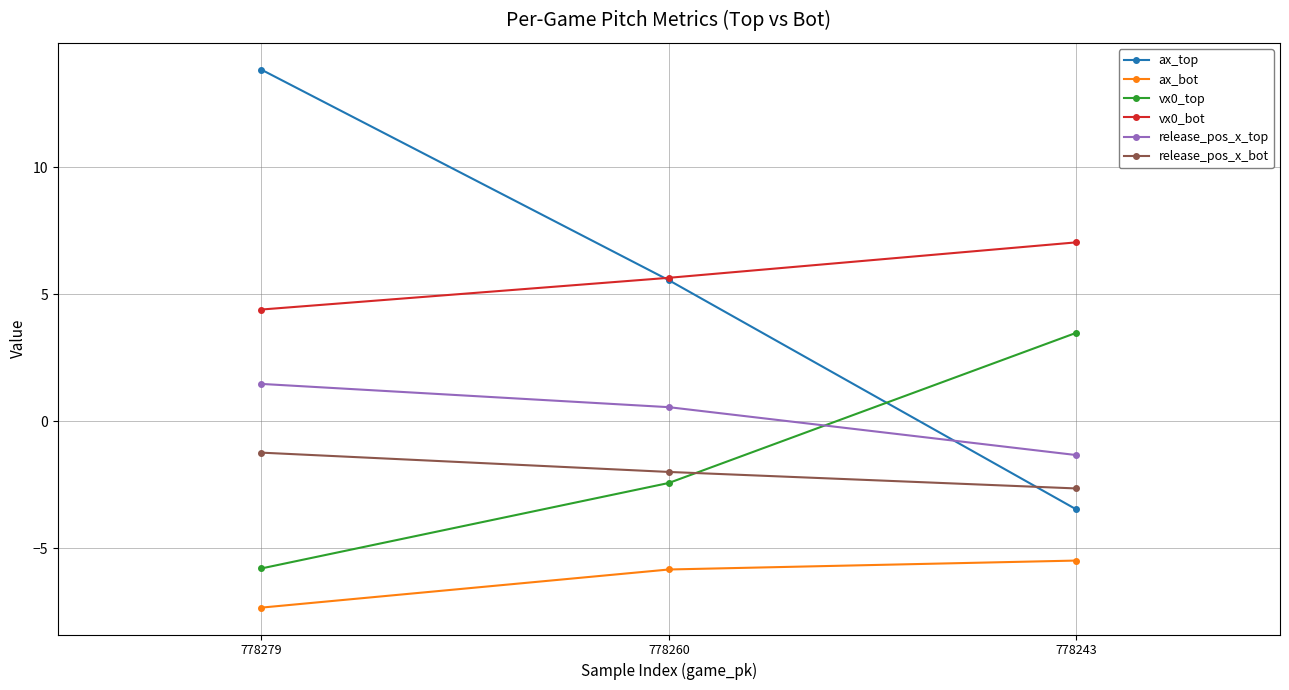

Is it true that ax_top equals 5.6 at 778260?

True